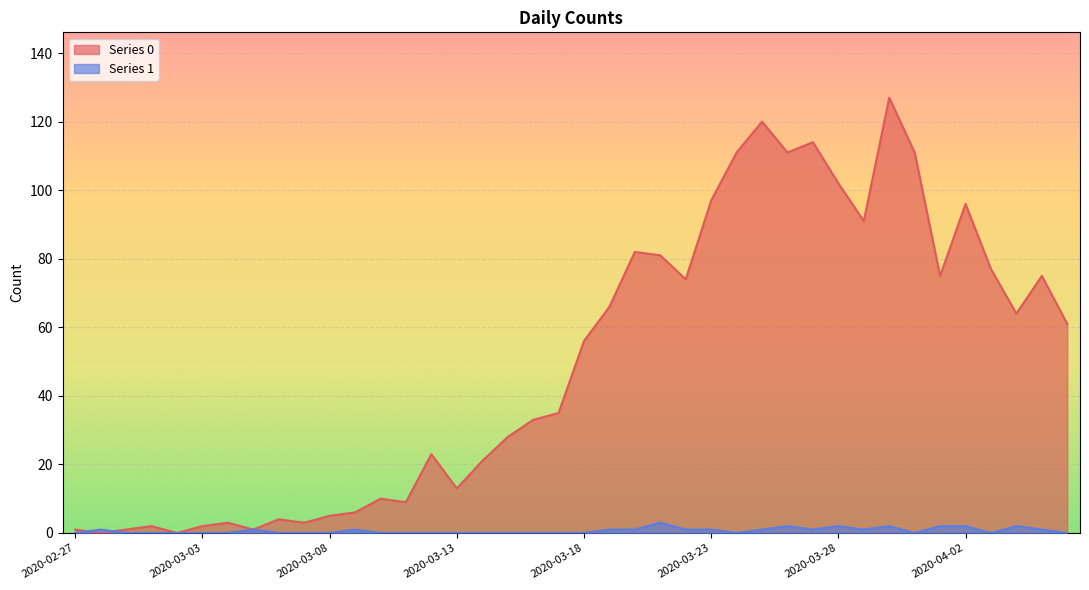

Count the 1 values in the range 0 to 1.

33